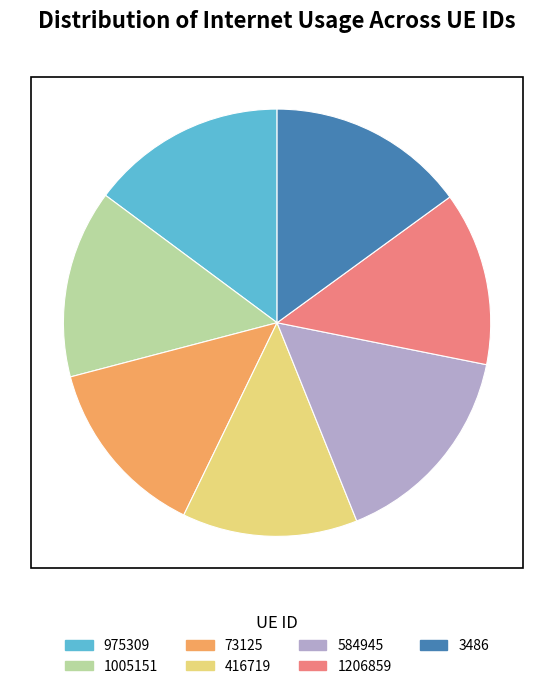

True or false: 975309 accounts for 15% of the total.

True